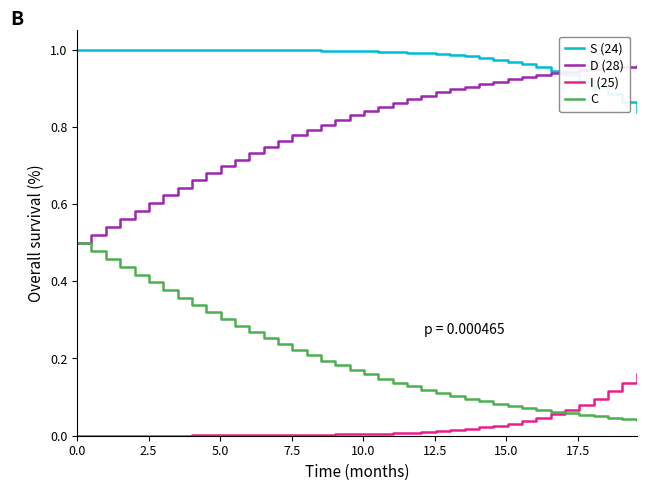

True or false: I (25) and S (24) intersect in this chart.

False